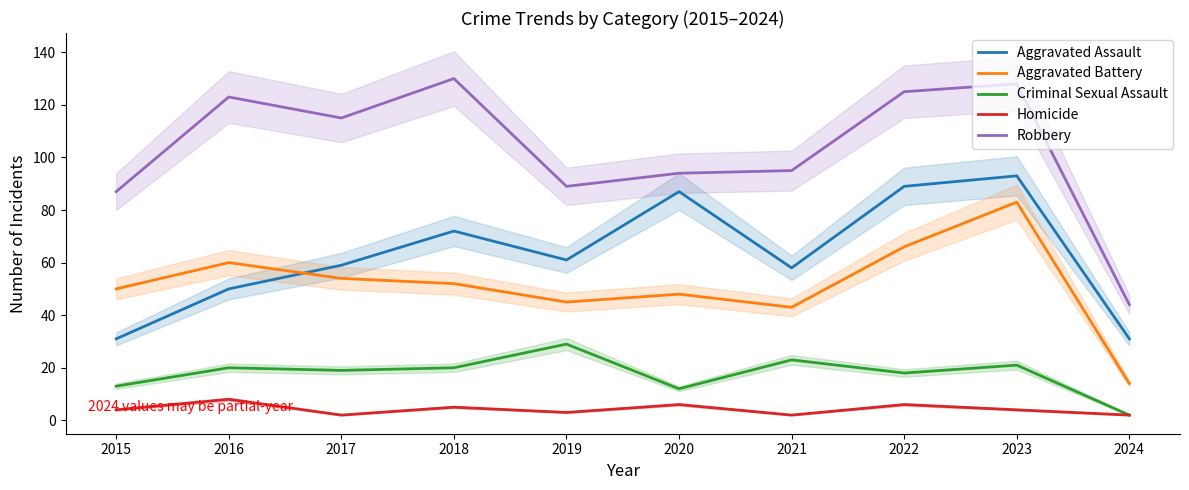

Does the chart display data point markers on the line(s)?

No